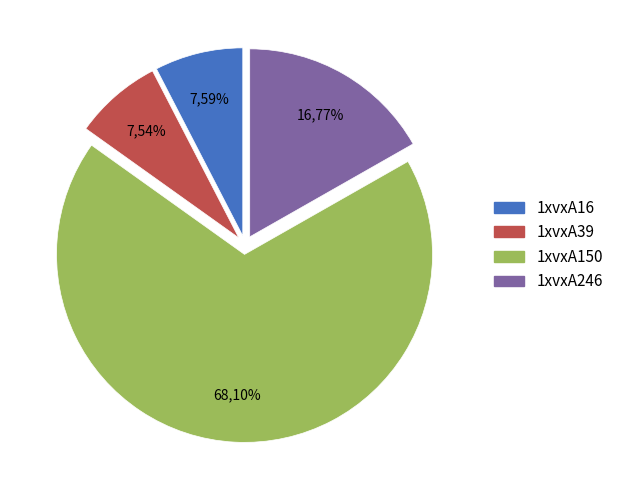

To the nearest percent, what is the combined percentage of 1xvxA246 and 1xvxA150?

85%